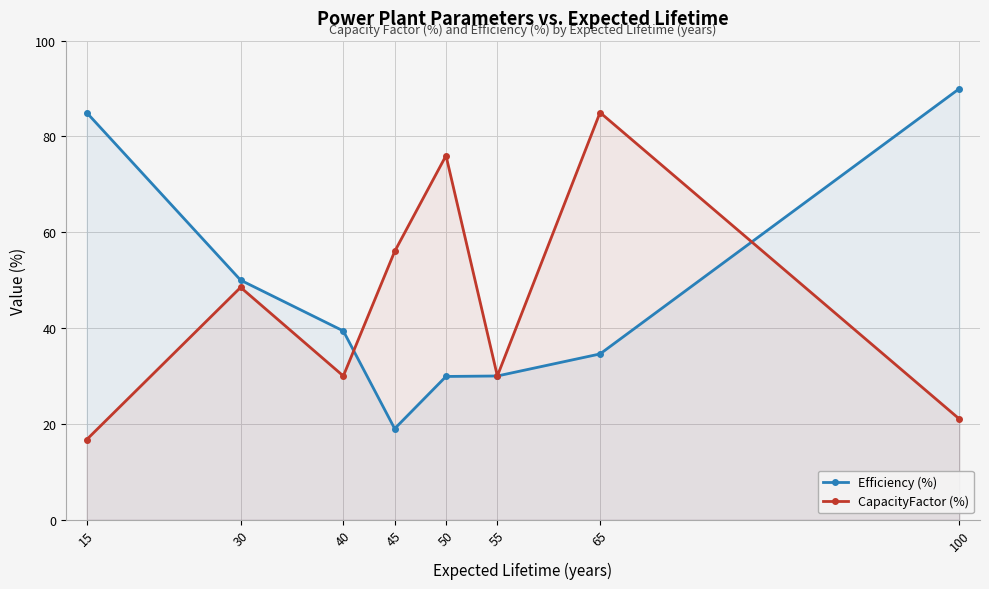

Between 45 and 65, which series saw the biggest shift?

CapacityFactor (%)